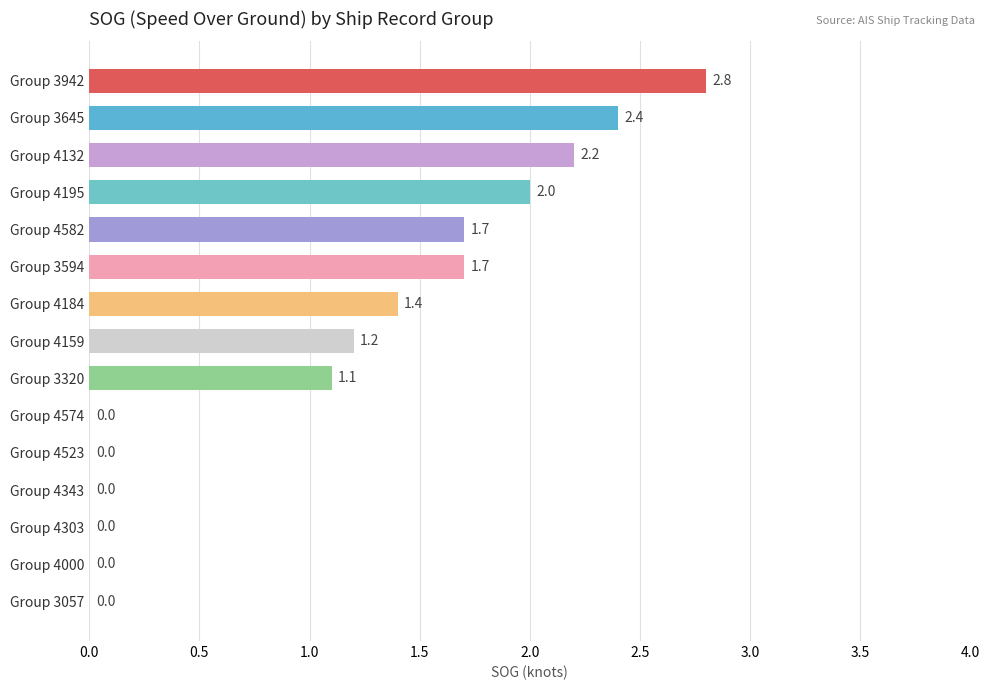

Are the bars horizontal?

Yes